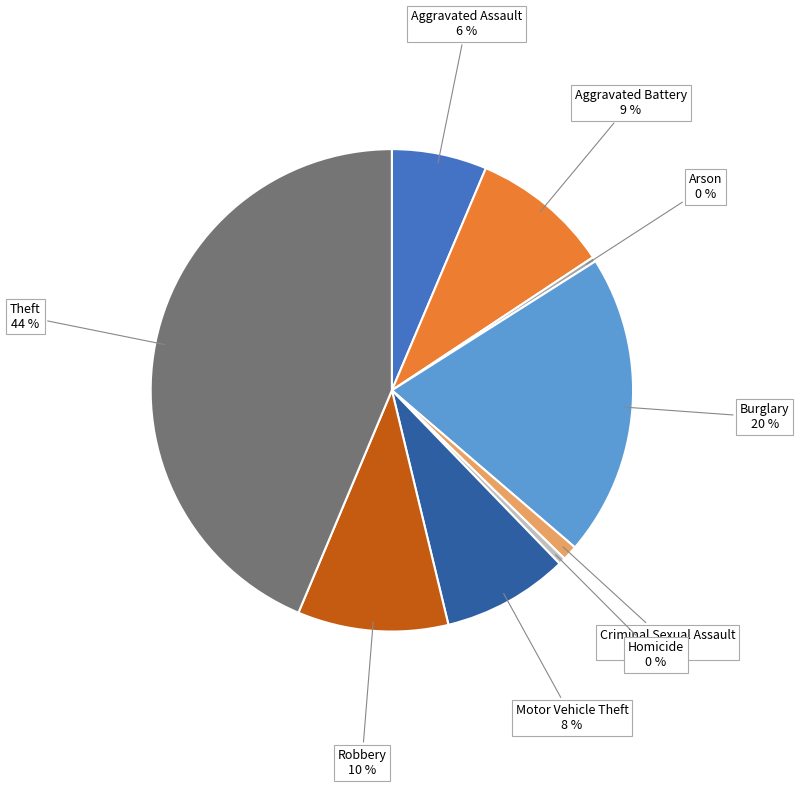

Is there any slice that represents more than half of the pie?

No